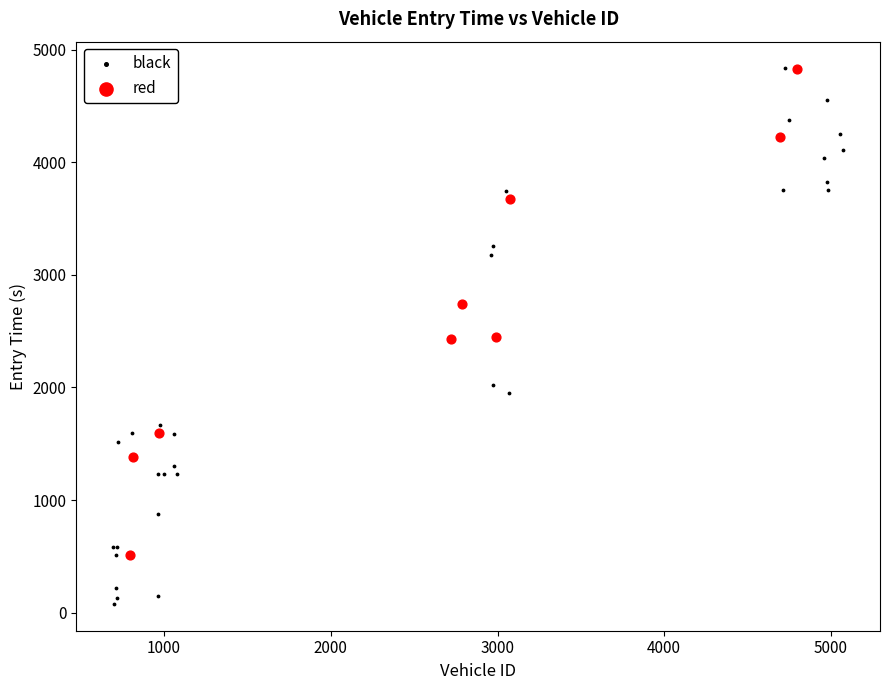

Which series reaches the minimum Y coordinate?

black